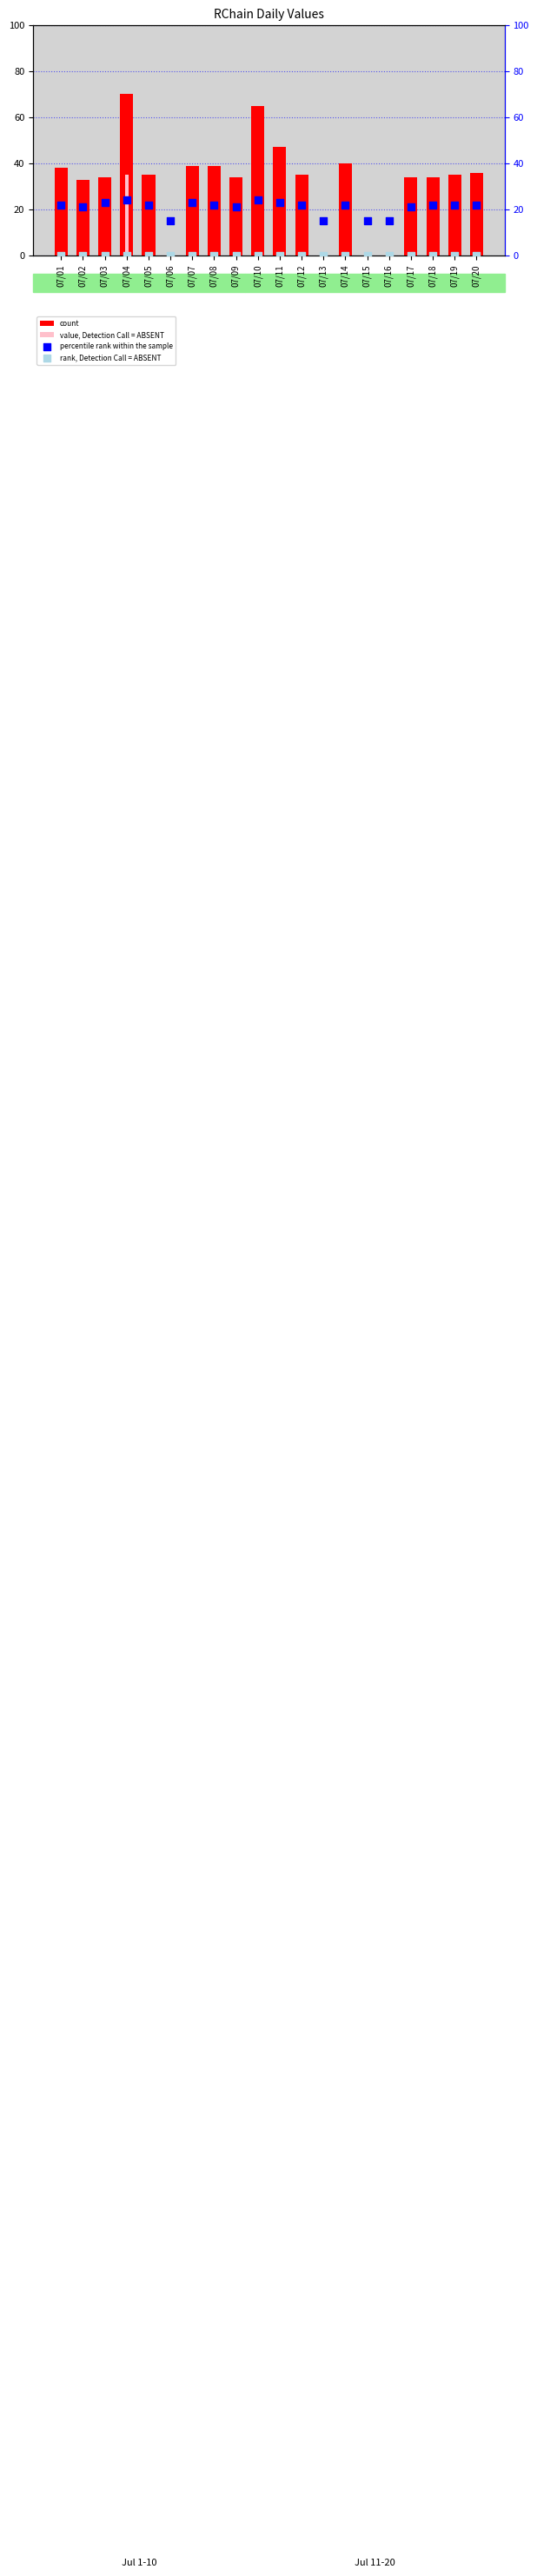

Which series has the largest total across all categories?

count